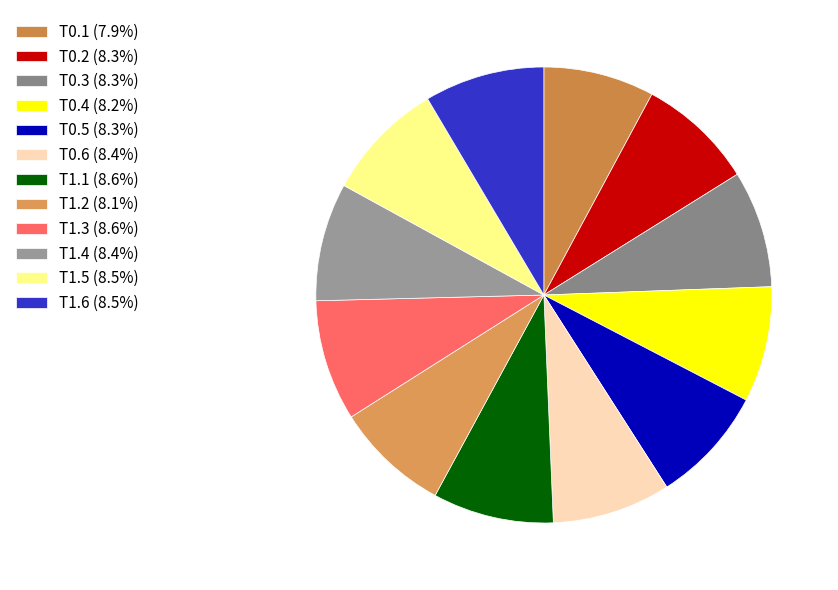

What percentage is the T0.4 slice, to the nearest percent?

8%